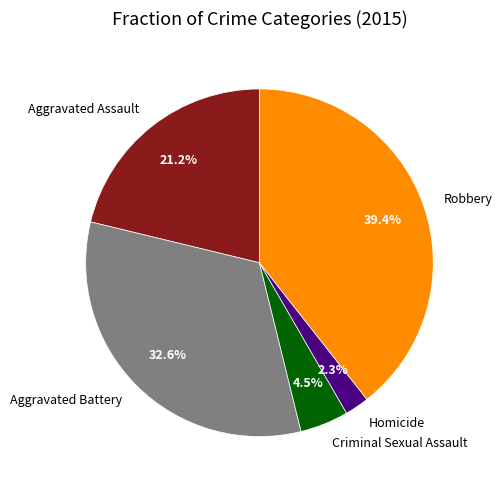

What percentage is the Aggravated Battery slice, to the nearest percent?

33%